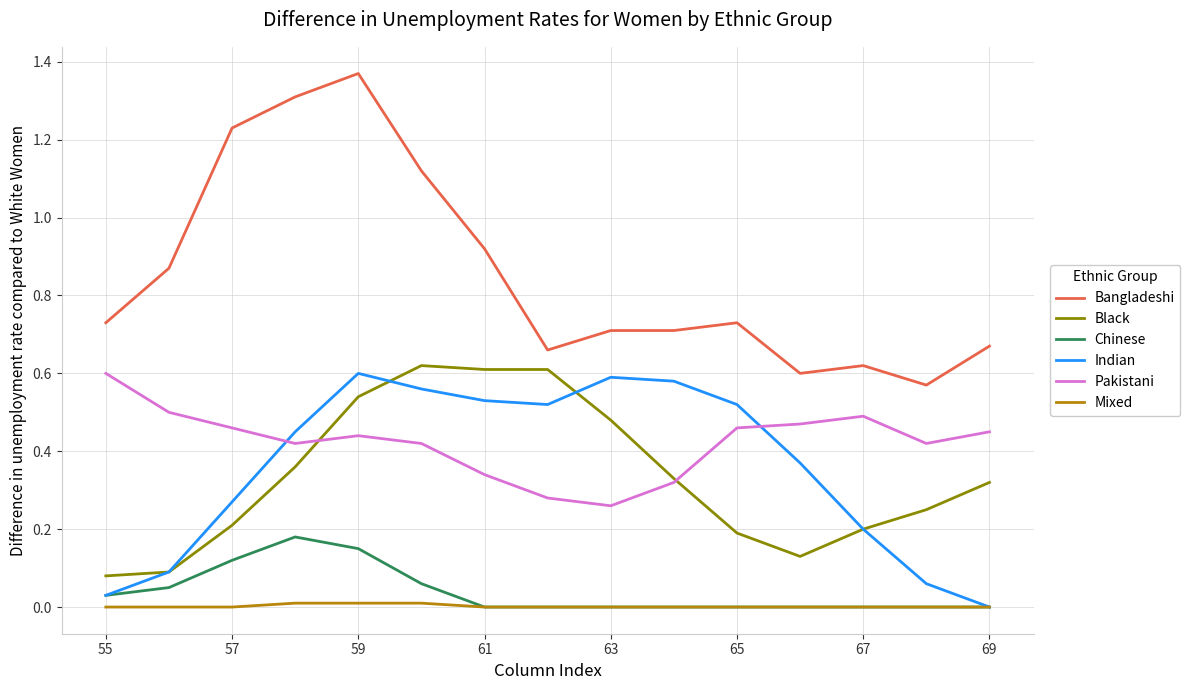

Which series has the largest total across all categories?

Bangladeshi